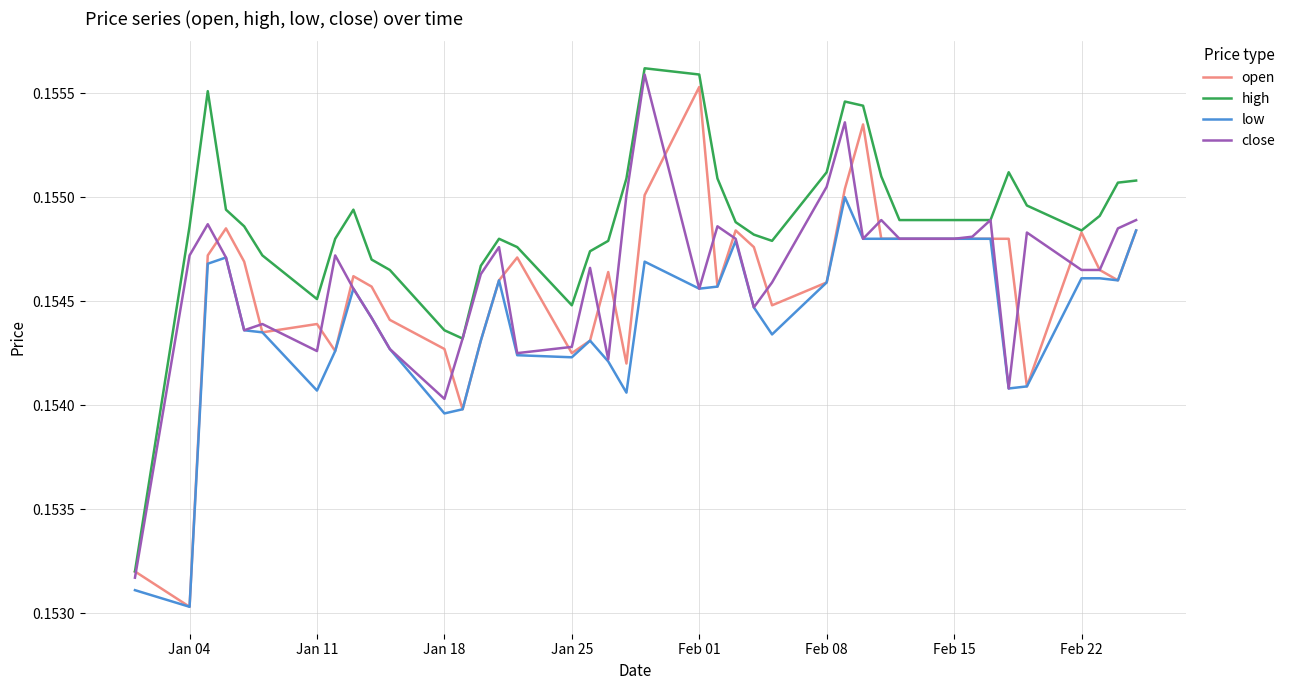

Which series has the largest total across all categories?

high